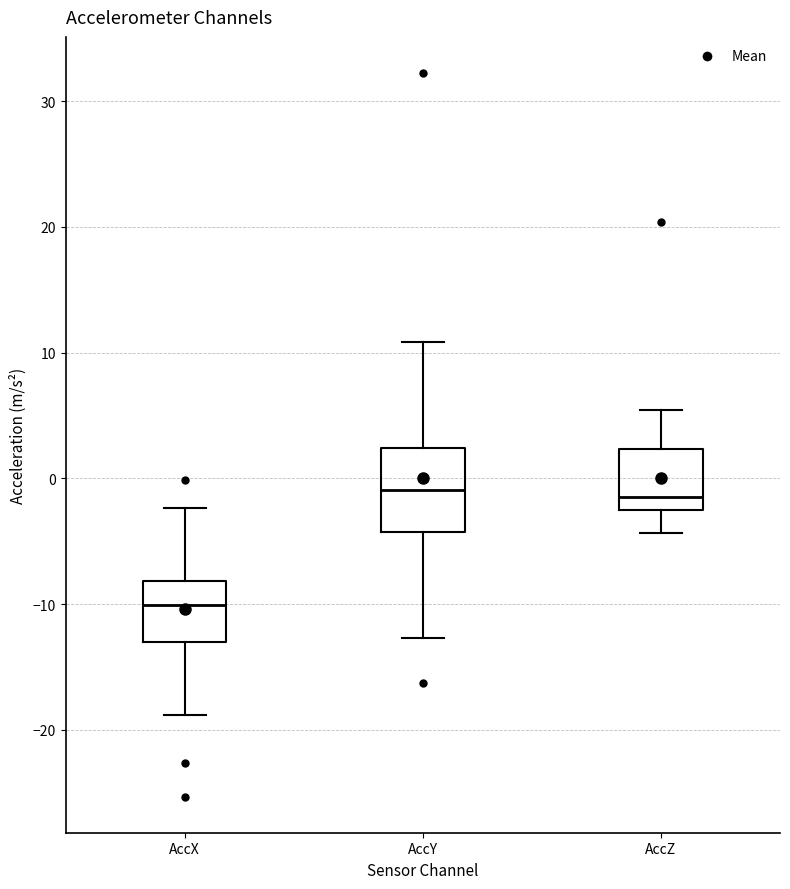

Reading left to right, transcribe this box plot: for each box, give where its median line is, the range the box spans, and where its two whiskers end, as read against the y-axis. The values are not printed on the chart, so give them approximately, as read against the axis.

AccX: median -10, box -13 to -8, whiskers -19 to -2
AccY: median -1, box -4 to 2, whiskers -13 to 11
AccZ: median -1, box -2 to 2, whiskers -4 to 5